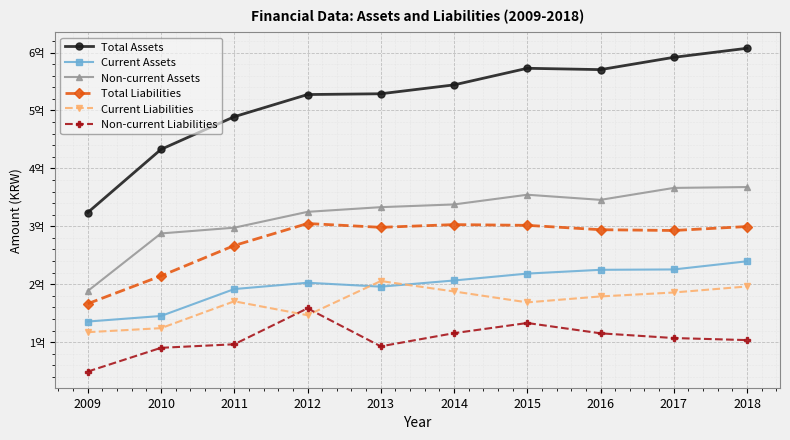

At which label is Total Liabilities closest to 235609081?

2010